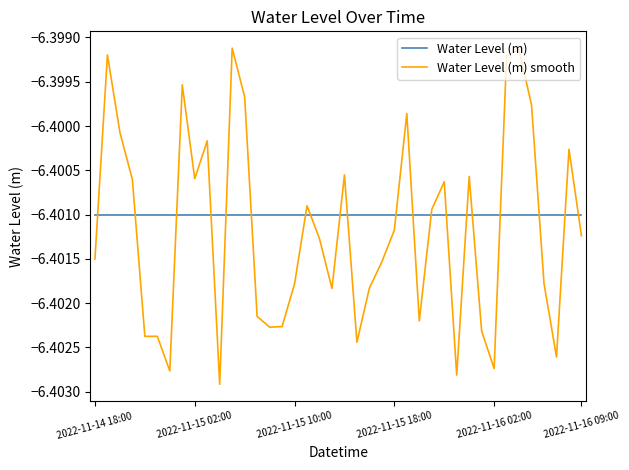

What are all the series names shown in the legend?

Water Level (m), Water Level (m) smooth